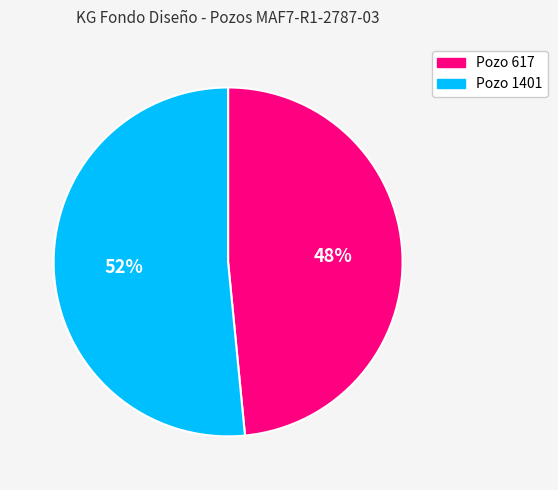

How many slices are in this pie chart?

2